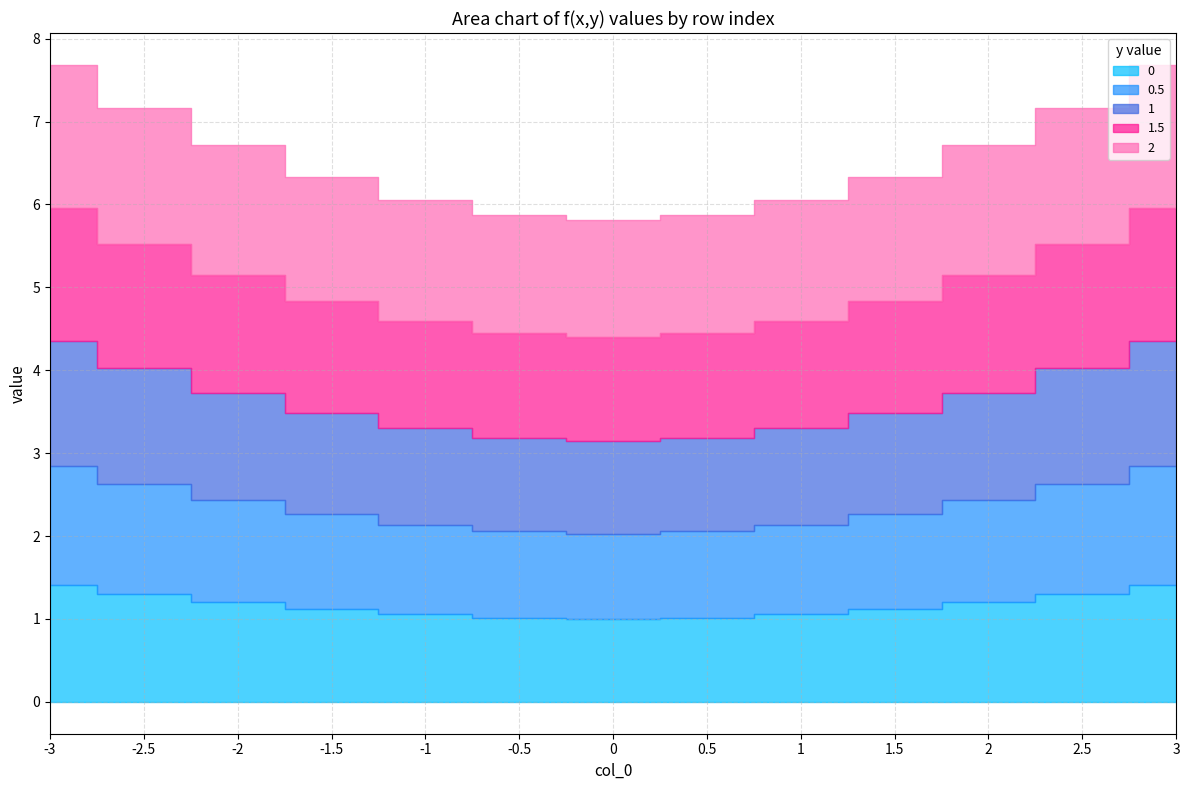

What is the difference between the 1.5 values at -1 and -2.5?

0.2